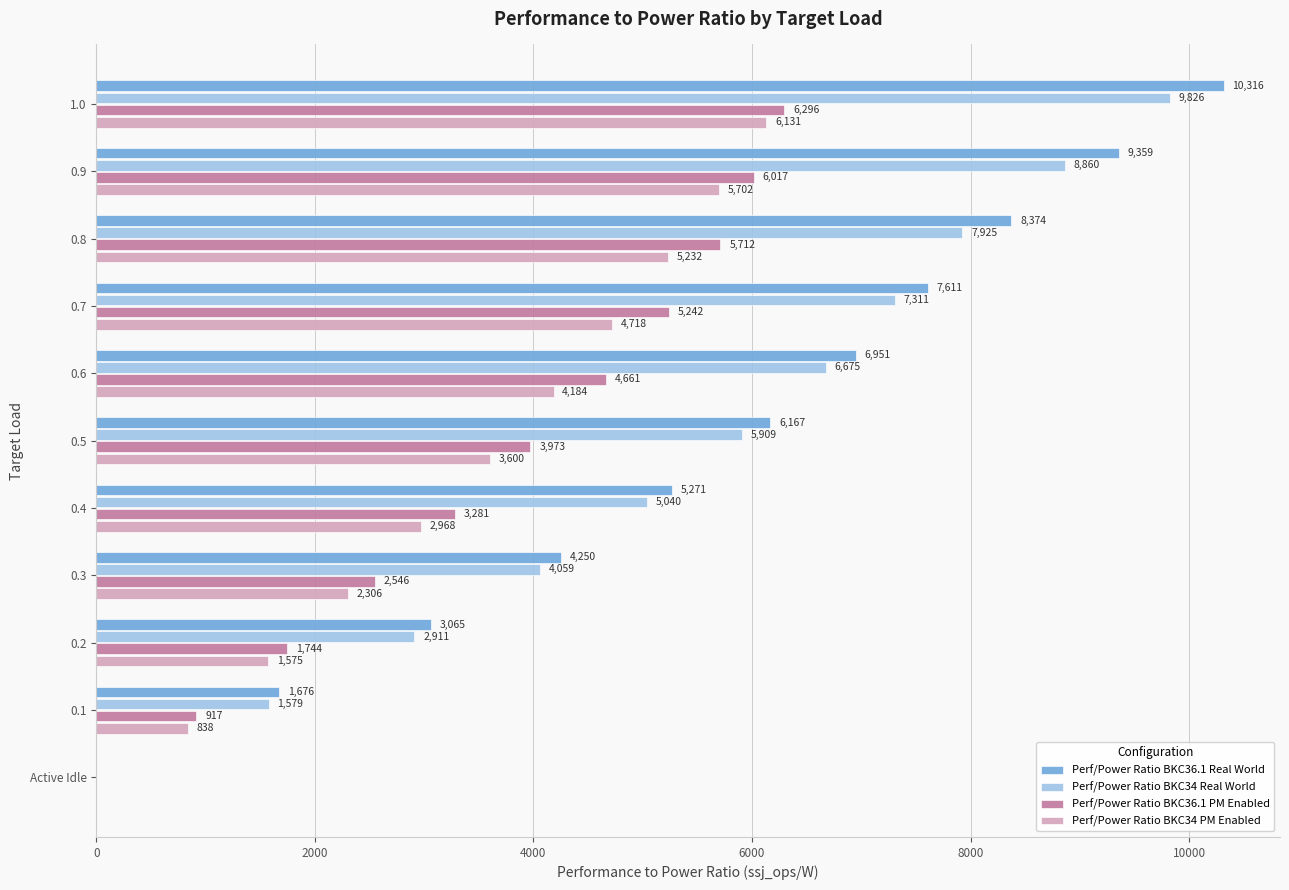

Which series has the largest range (max minus min)?

Perf/Power Ratio BKC36.1 Real World